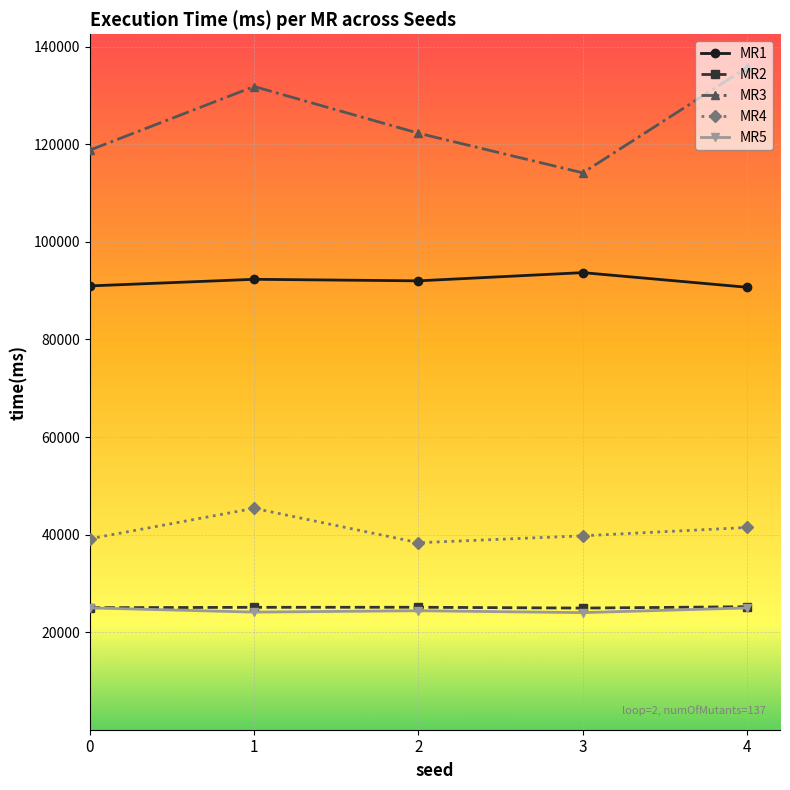

At how many categories does at least one series exceed 72419?

5